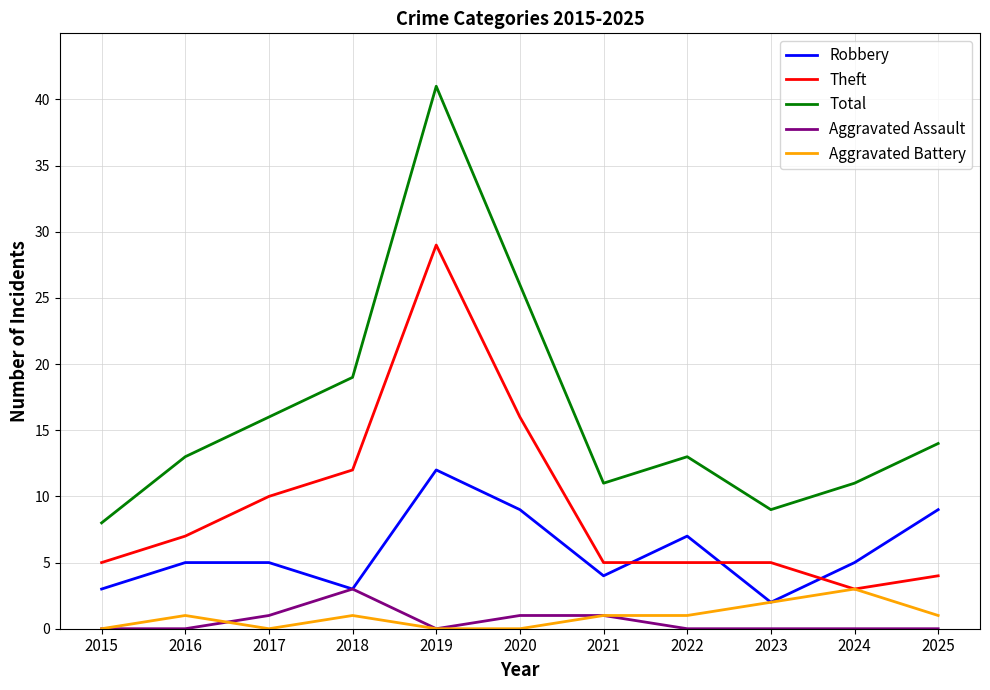

True or false: Theft and Aggravated Assault intersect in this chart.

False